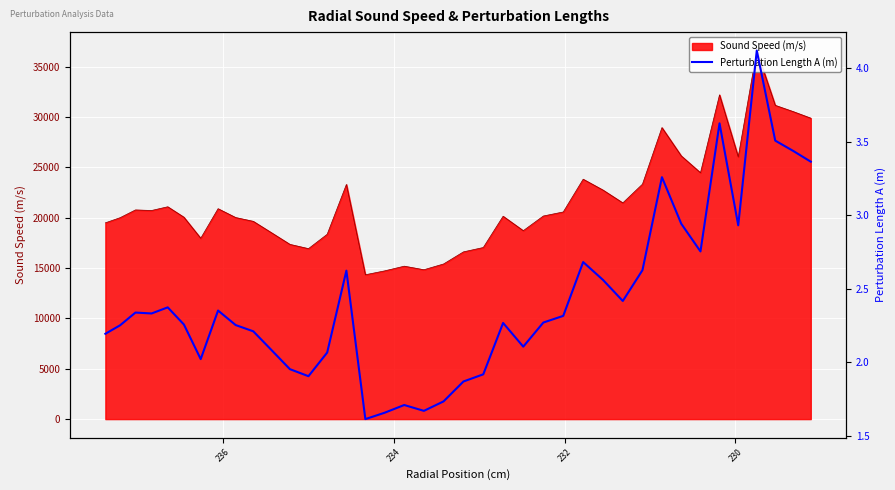

Reading right to left, transcribe all the data shown in this chart.

3.4	3.4	3.5	4.1	2.9	3.6	2.8	2.9	3.3	2.6	2.4	2.6	2.7	2.3	2.3	2.1	2.3	1.9	1.9	1.7	1.7	1.7	1.7	1.6	2.6	2.1	1.9	2.0	2.1	2.2	2.3	2.4	2.0	2.3	2.4	2.3	2.3	2.3	2.2